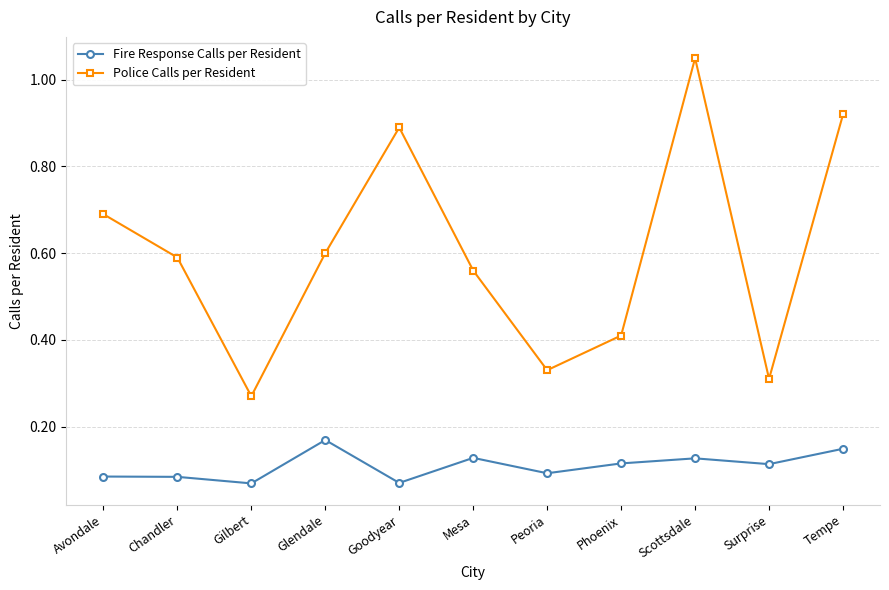

The value of Police Calls per Resident at Peoria is 0.5. True or false?

False